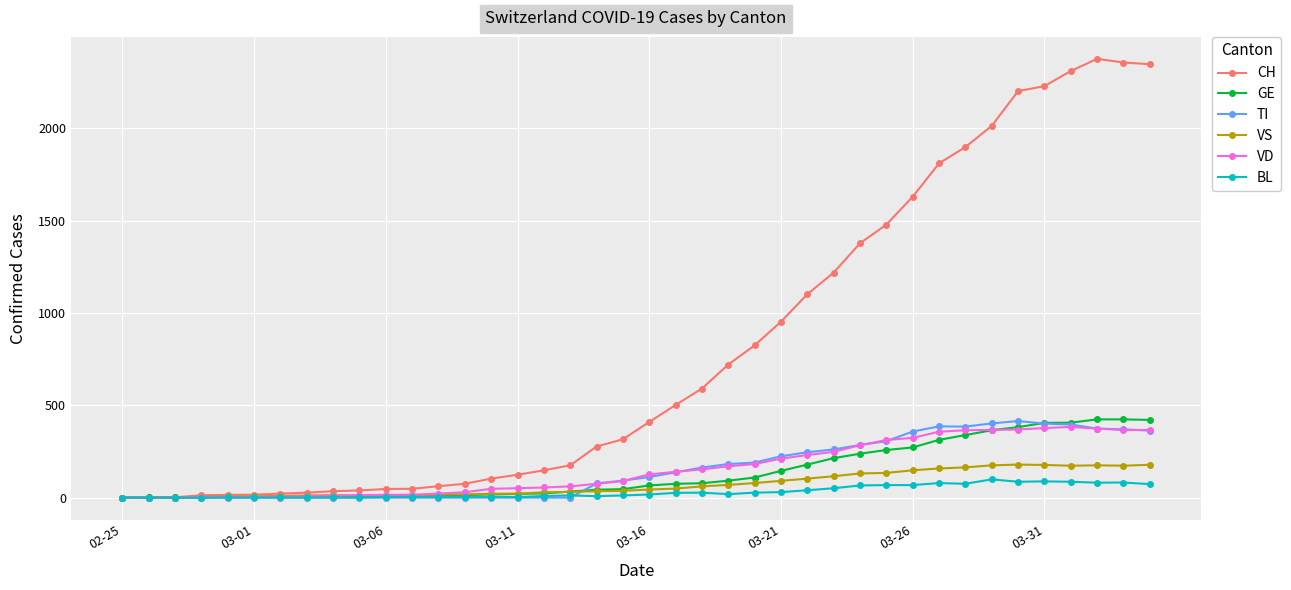

At how many categories does at least one series exceed 2170?

6